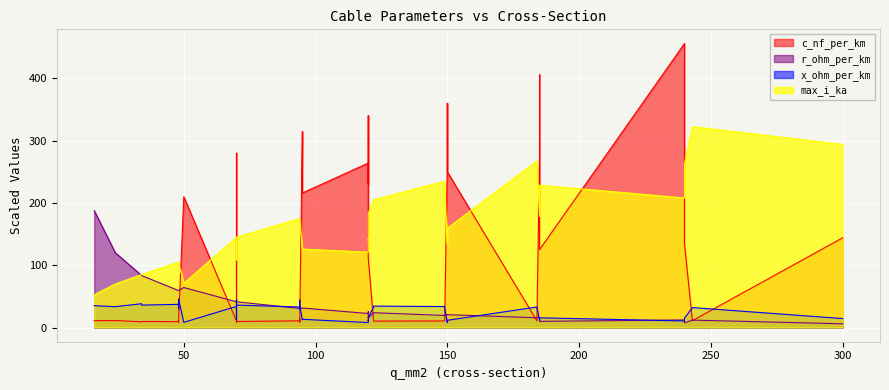

What is the minimum value for c_nf_per_km?

8.0